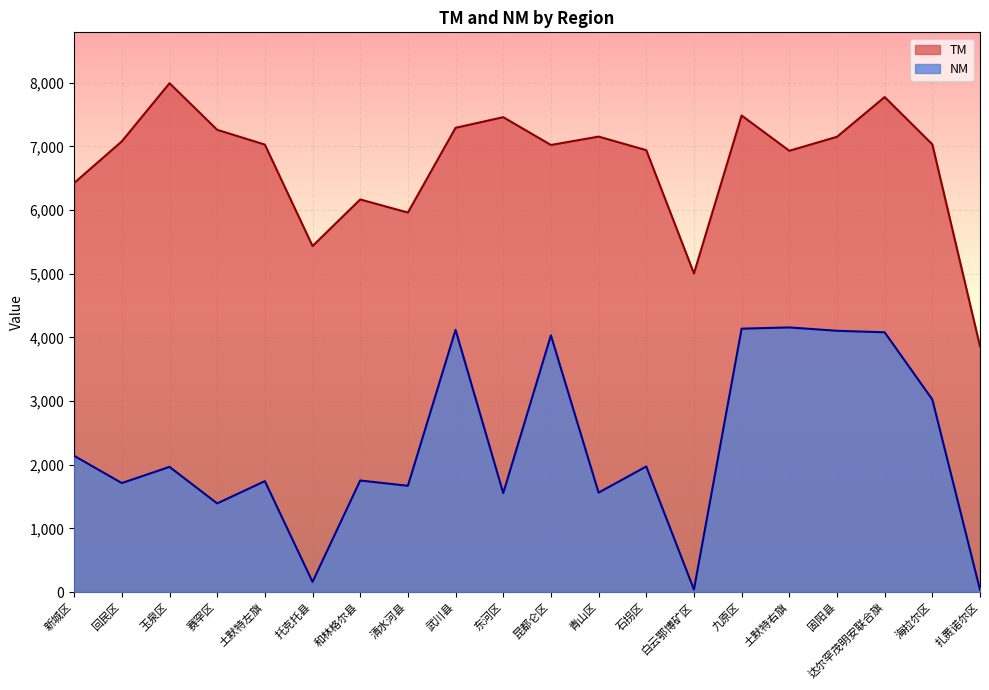

Reading right to left, extract all data points from this chart.

TM: 3859.9	7032.6	7775.0	7150.9	6931.5	7485.5	5005.5	6941.1	7154.1	7022.5	7459.2	7292.2	5961.5	6166.9	5435.7	7028.6	7260.7	7992.5	7079.8	6425.6
NM: 36.4	3024.7	4080.7	4104.4	4157.0	4137.5	40.7	1973.2	1562.6	4032.9	1555.2	4119.5	1670.2	1752.9	160.9	1743.2	1393.3	1966.9	1712.7	2140.7